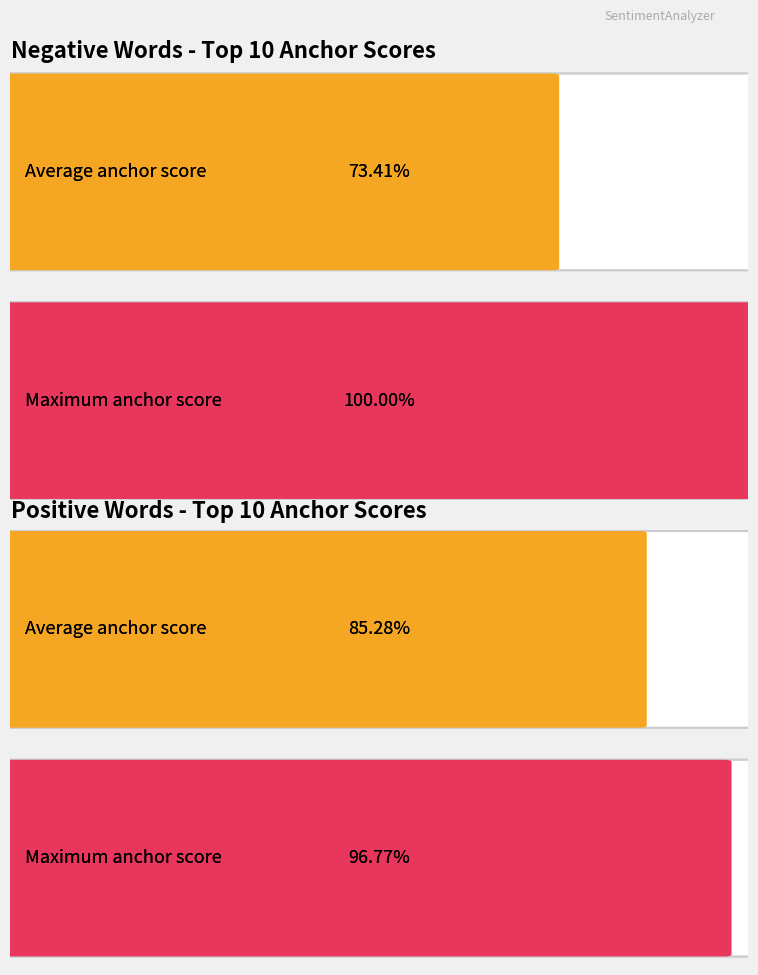

How many bars are there in each group?

2